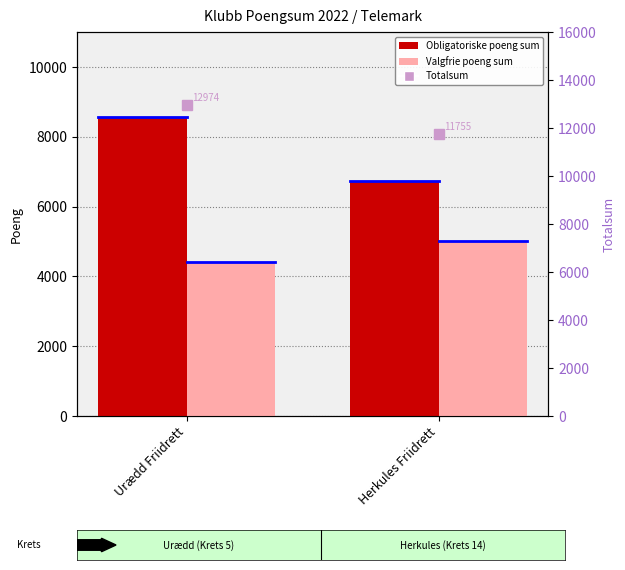

What are all the series names shown in the legend?

Obligatoriske poeng sum, Valgfrie poeng sum, Totalsum